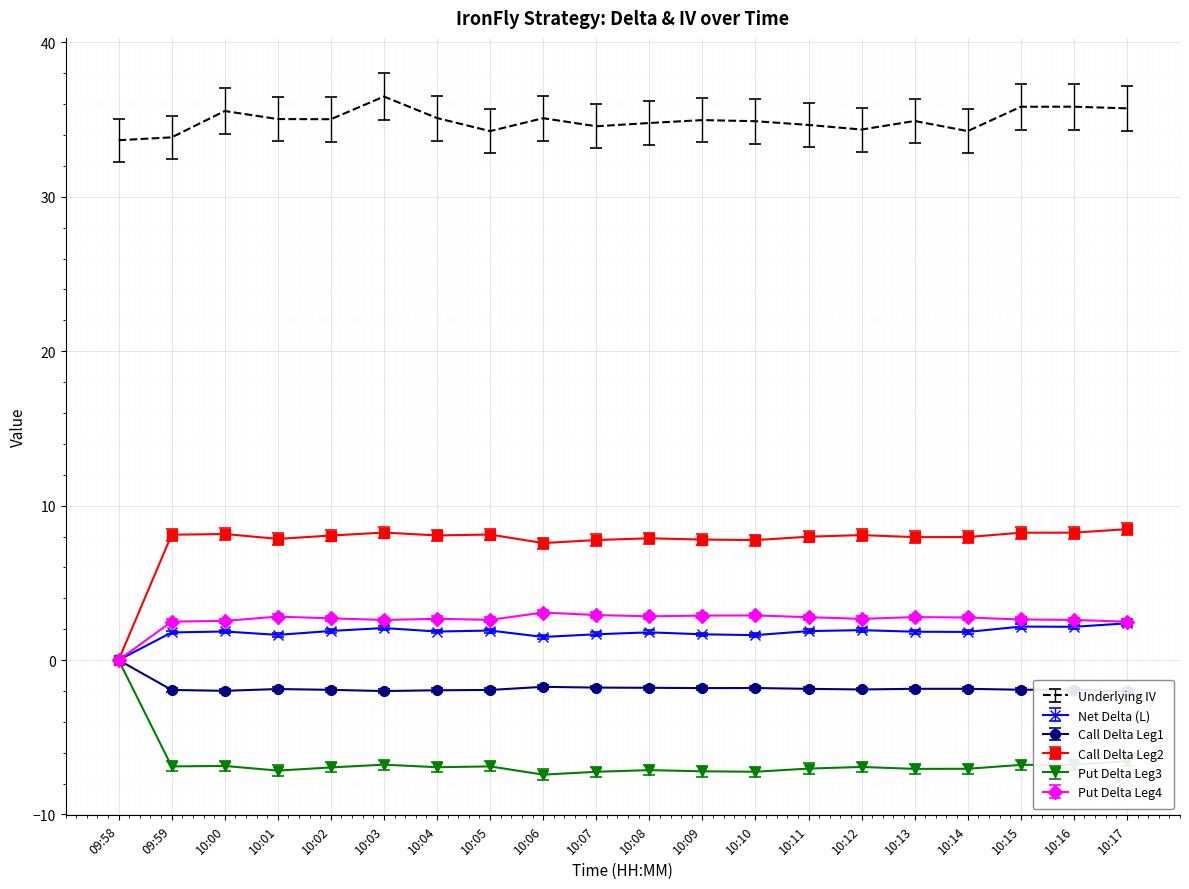

Which has a higher value, 10:03 or 10:17?

10:03